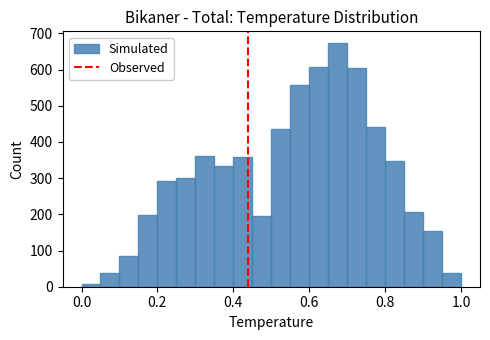

Around what value on the x-axis is the tallest bar? Give the approximate position of its centre, as read against the axis.

0.68